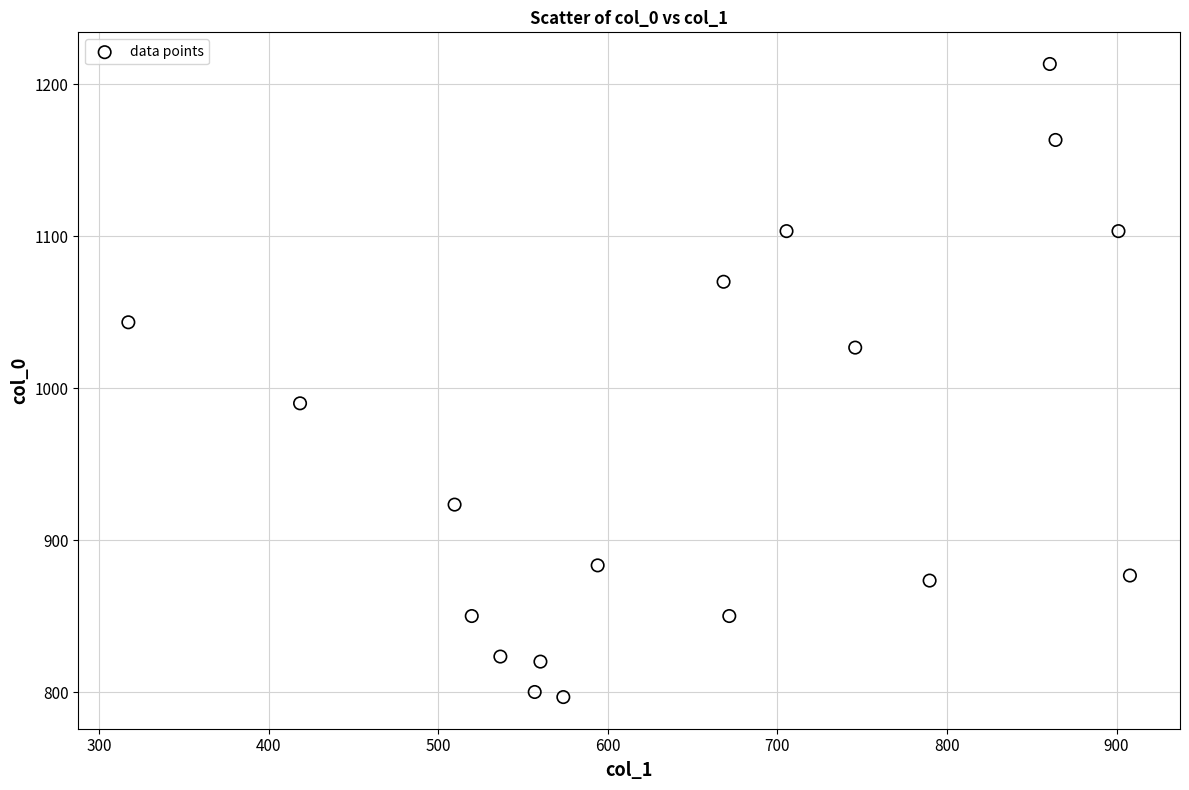

What is the range of Y values (max minus min)?

416.7